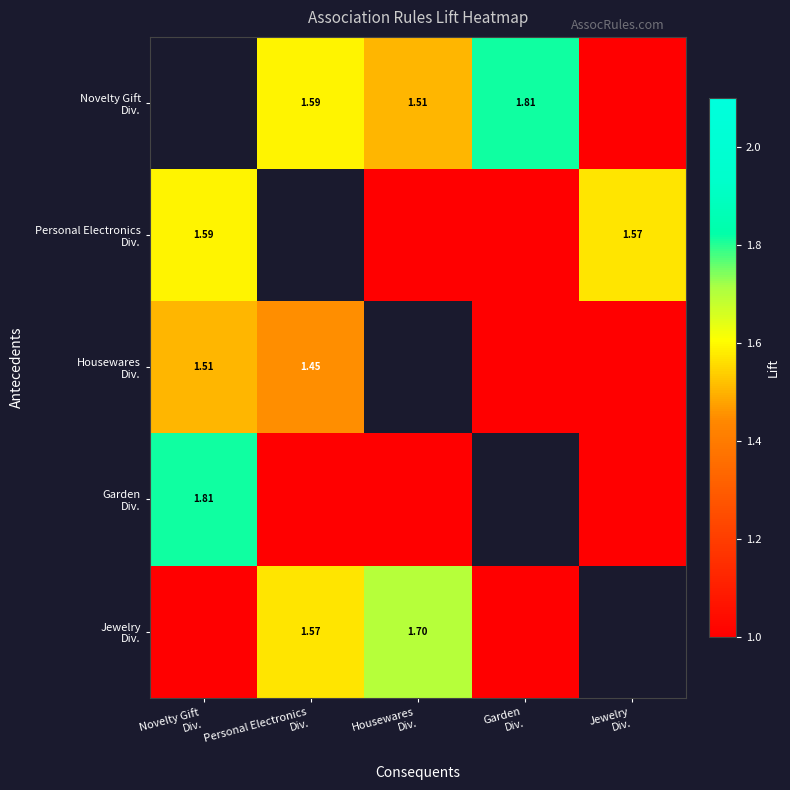

What is the maximum value shown in the chart?

1.8